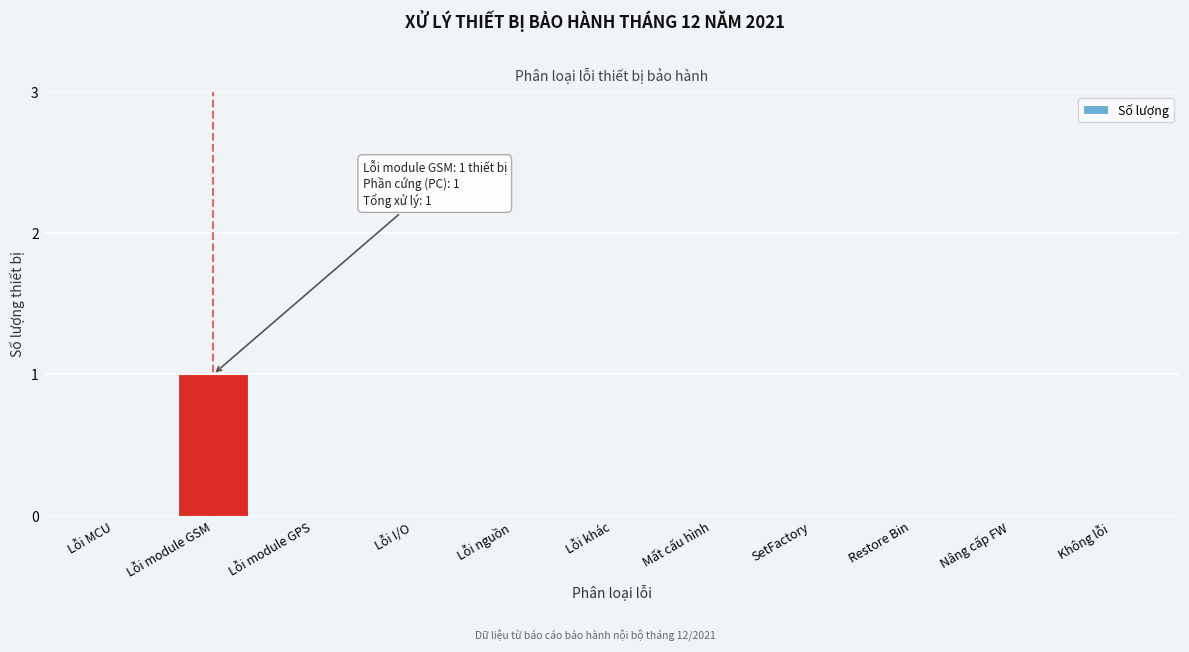

Reading left to right, transcribe all the data shown in this chart.

Lỗi MCU=0	Lỗi module GSM=1	Lỗi module GPS=0	Lỗi I/O=0	Lỗi nguồn=0	Lỗi khác=0	Mất cấu hình=0	SetFactory=0	Restore Bin=0	Nâng cấp FW=0	Không lỗi=0